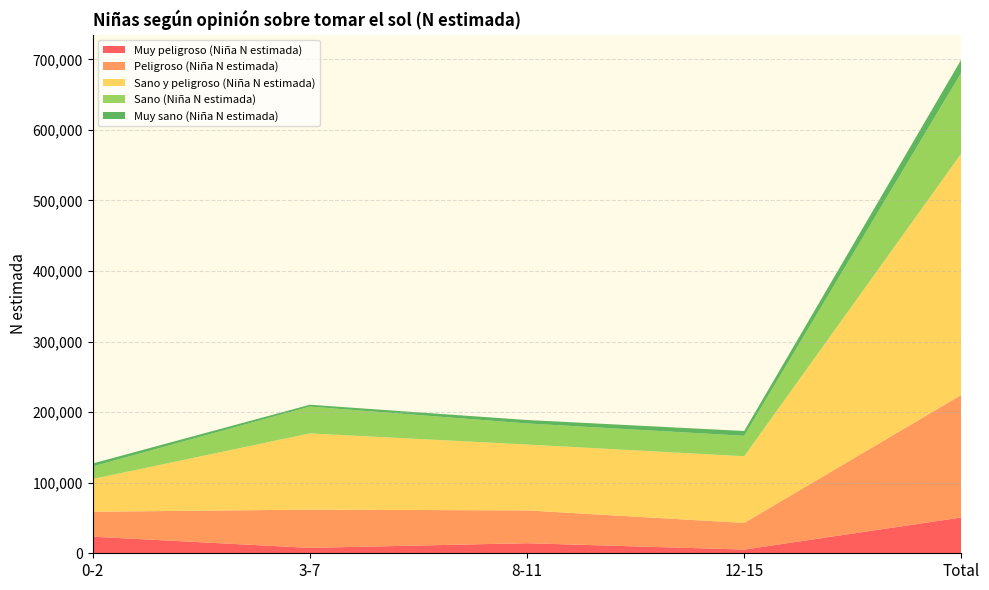

Reading left to right, transcribe all the data shown in this chart.

Muy peligroso (Niña N estimada): 23522	7688	14283	5259	50751
Peligroso (Niña N estimada): 35377	54126	46491	37736	173730
Sano y peligroso (Niña N estimada): 46331	108057	93357	94487	342231
Sano (Niña N estimada): 17819	38013	29846	28981	114658
Muy sano (Niña N estimada): 4216	2633	4923	6839	18611